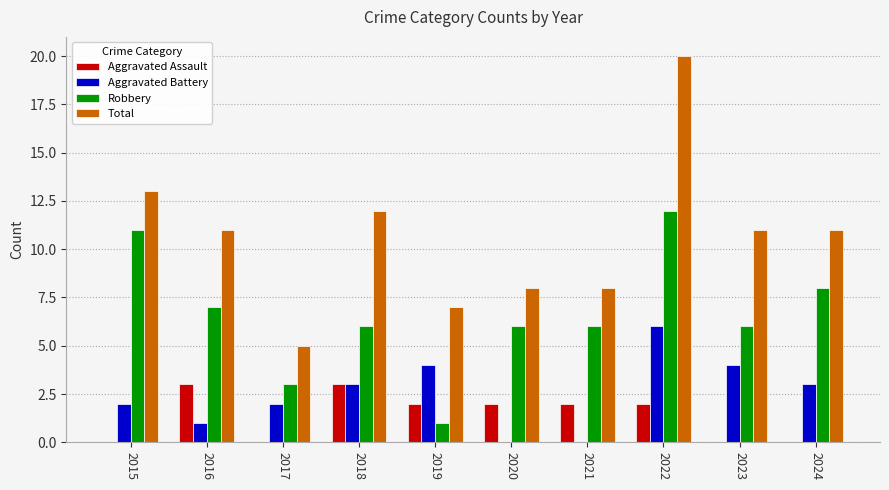

Reading left to right, extract all data points from this chart.

Aggravated Assault: 0	3	0	3	2	2	2	2	0	0
Aggravated Battery: 2	1	2	3	4	0	0	6	4	3
Robbery: 11	7	3	6	1	6	6	12	6	8
Total: 13	11	5	12	7	8	8	20	11	11